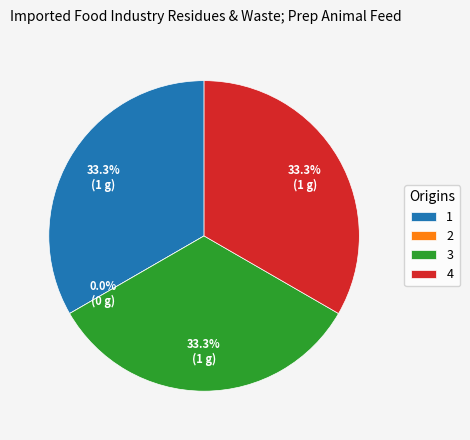

How many segments does this pie chart have?

4